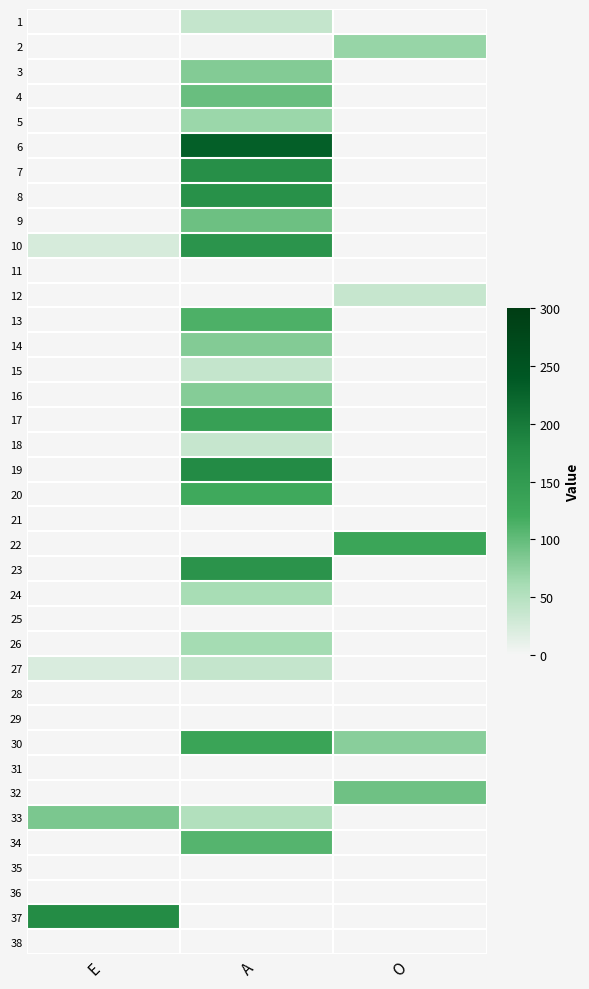

Reading left to right, list all the values displayed in this chart.

1: E=0	A=38	O=0
2: E=0	A=0	O=70
3: E=0	A=82	O=0
4: E=0	A=97	O=0
5: E=0	A=67	O=0
6: E=0	A=232	O=0
7: E=0	A=172	O=0
8: E=0	A=168	O=0
9: E=0	A=94	O=0
10: E=24	A=162	O=0
11: E=0	A=0	O=0
12: E=0	A=0	O=37
13: E=0	A=113	O=0
14: E=0	A=81	O=0
15: E=0	A=38	O=0
16: E=0	A=80	O=0
17: E=0	A=139	O=0
18: E=0	A=37	O=0
19: E=0	A=179	O=0
20: E=0	A=122	O=0
21: E=0	A=0	O=0
22: E=0	A=0	O=131
23: E=0	A=163	O=0
24: E=0	A=60	O=0
25: E=0	A=0	O=0
26: E=0	A=61	O=0
27: E=22	A=38	O=0
28: E=0	A=0	O=0
29: E=0	A=0	O=0
30: E=0	A=133	O=78
31: E=0	A=0	O=0
32: E=0	A=0	O=93
33: E=86	A=52	O=0
34: E=0	A=108	O=0
35: E=0	A=0	O=0
36: E=0	A=0	O=0
37: E=178	A=0	O=0
38: E=0	A=0	O=0